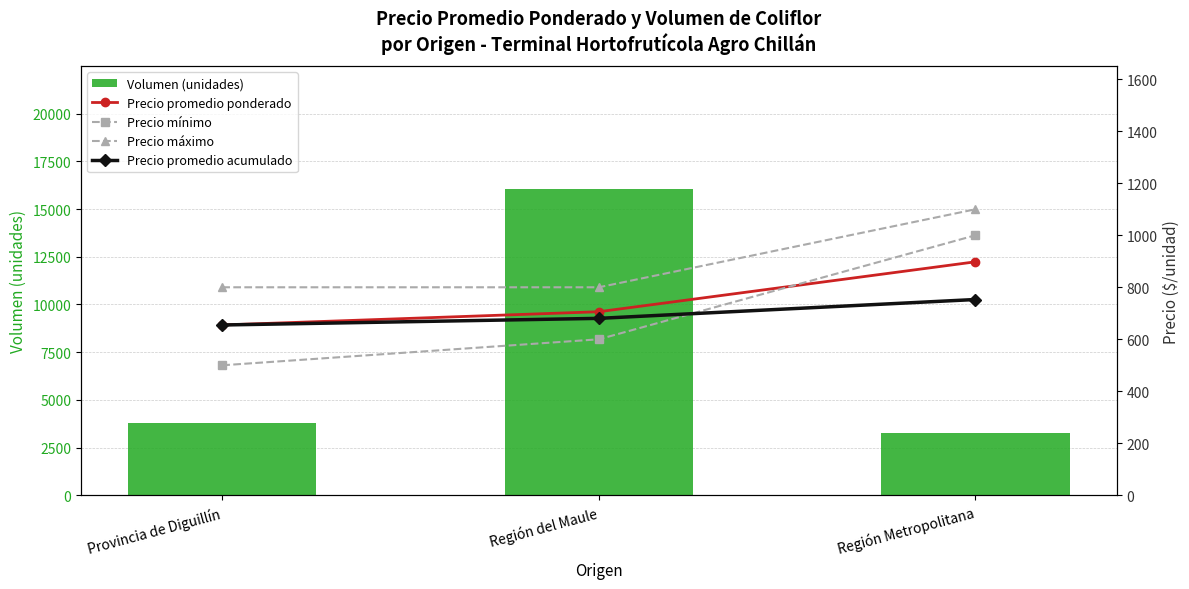

What is the lowest value of the Precio promedio ponderado series?

655.0